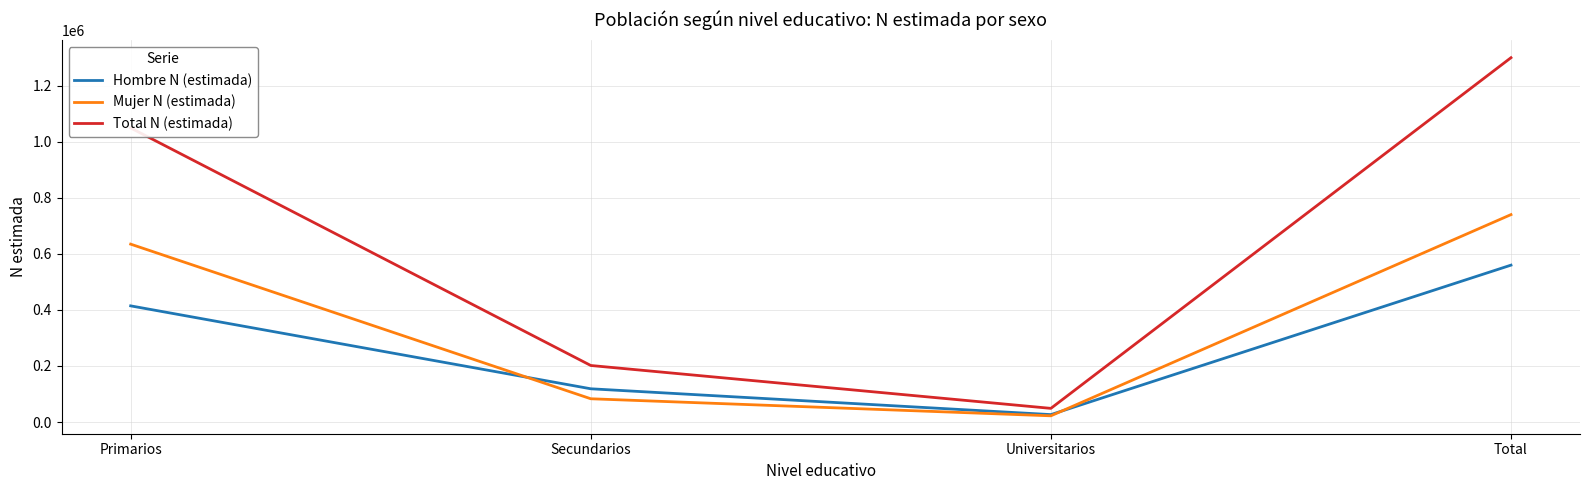

List the series in order of their overall mean, lowest first.

Hombre N (estimada), Mujer N (estimada), Total N (estimada)